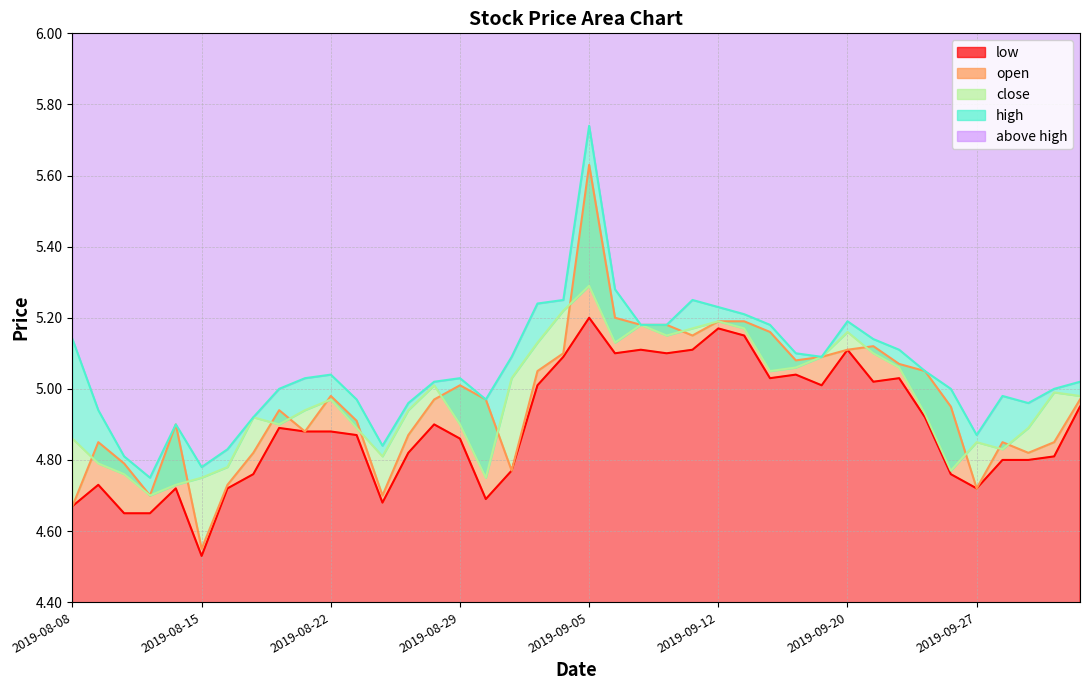

What is the difference between the low values at 2019-08-16 and 2019-09-10?

0.4